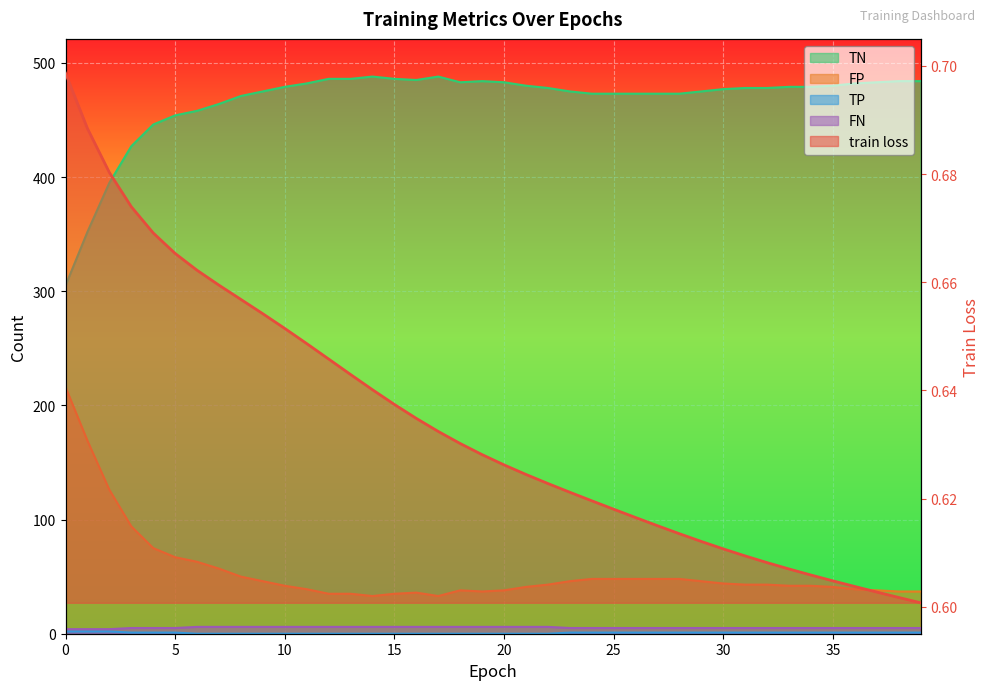

At which label is TN closest to 396?

2